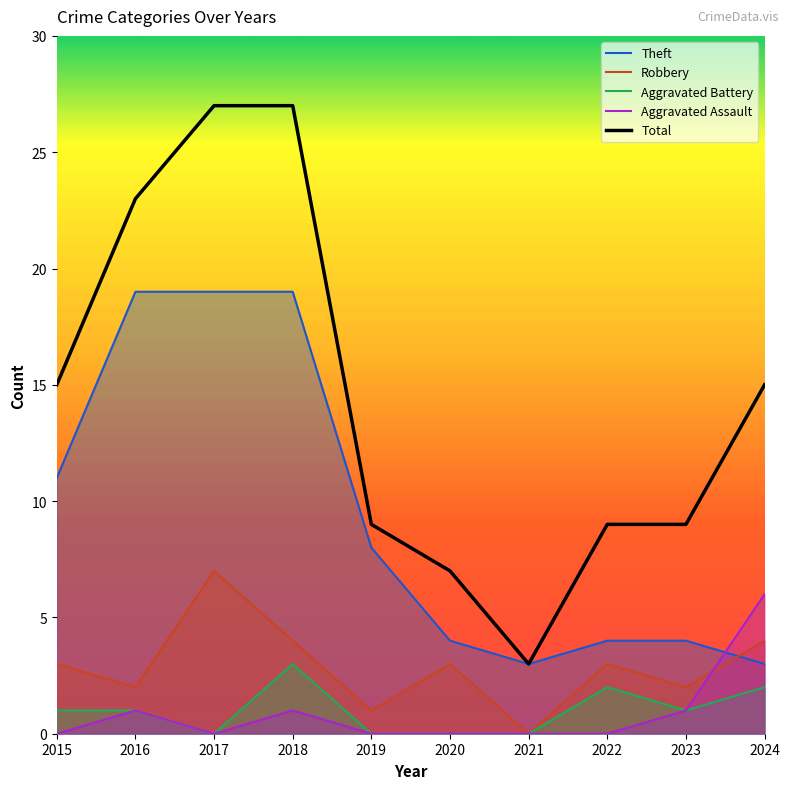

Is the value of Aggravated Assault at 2016 greater than the value of Theft at 2023?

No